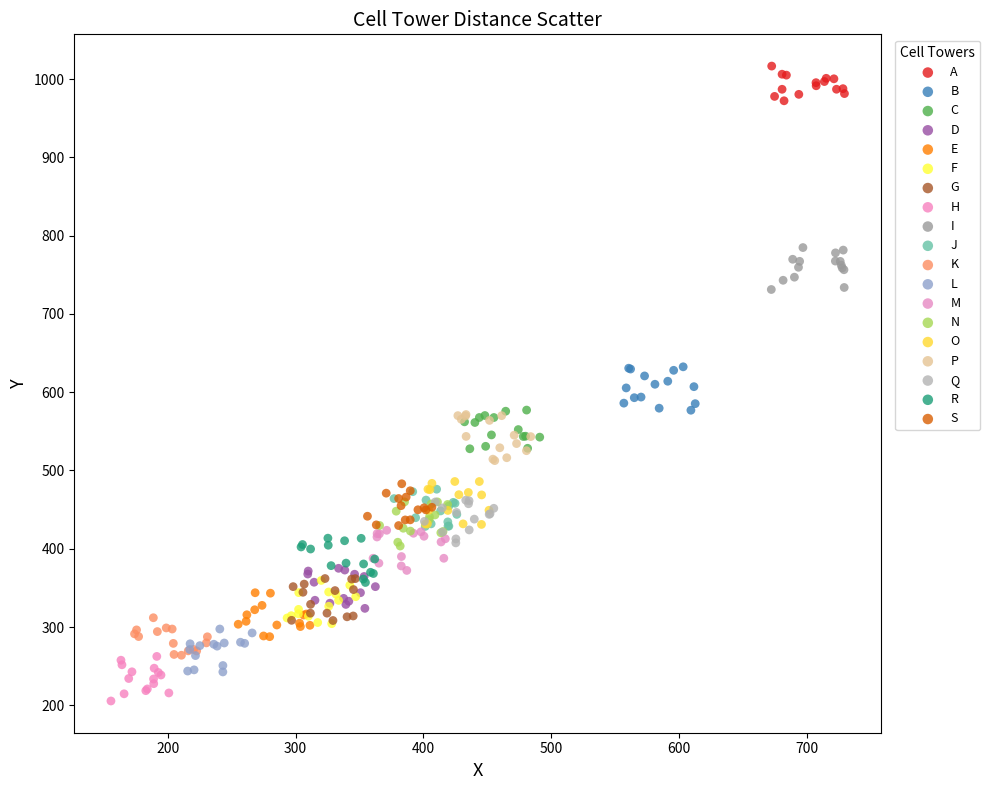

Which series contains the highest Y value?

A